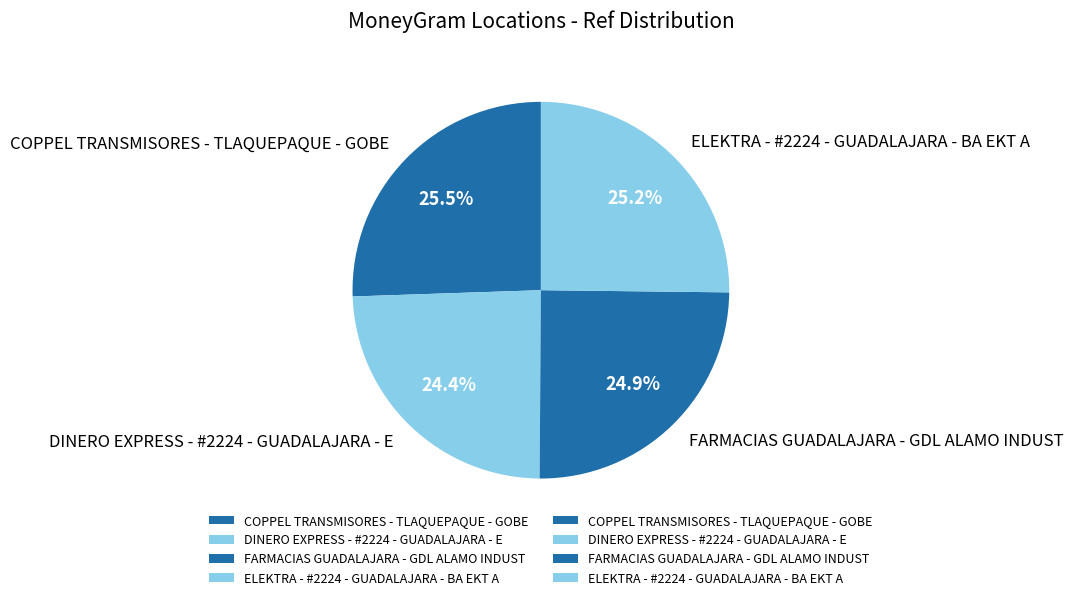

Which has a higher value, DINERO EXPRESS - #2224 - GUADALAJARA - E or COPPEL TRANSMISORES - TLAQUEPAQUE - GOBE?

COPPEL TRANSMISORES - TLAQUEPAQUE - GOBE